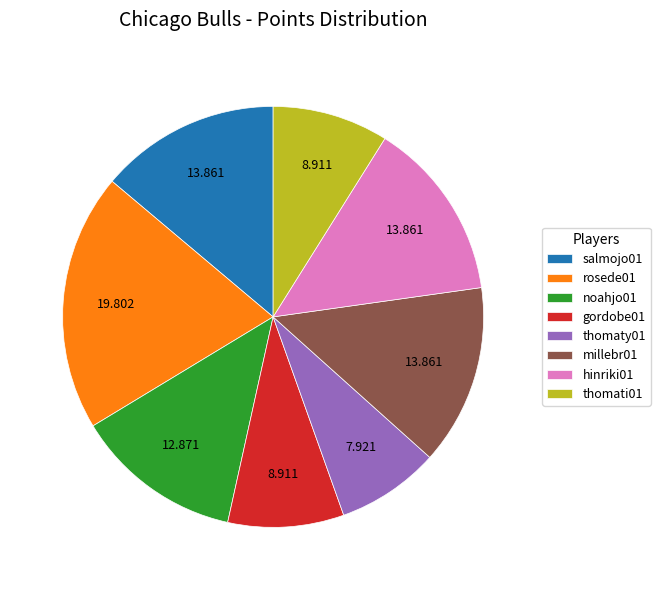

Combined, do rosede01 and noahjo01 account for over 50%?

No